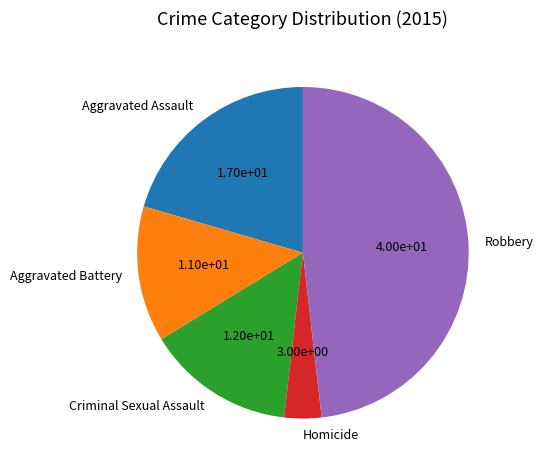

How many slices are in this pie chart?

5